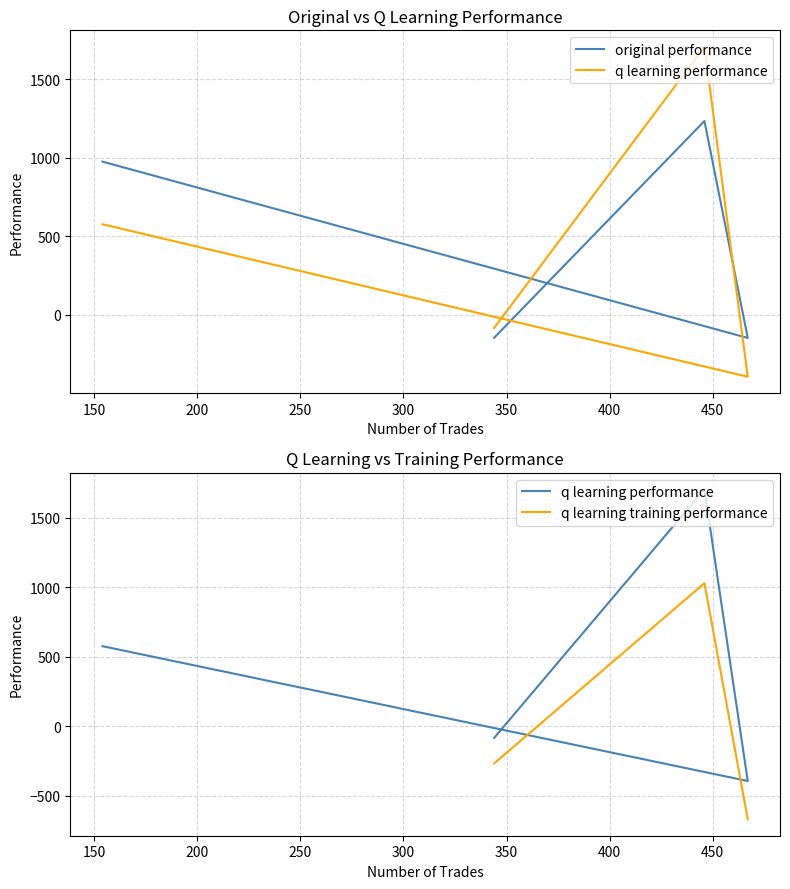

At 154, list the series in order from smallest to largest.

q learning performance, original performance